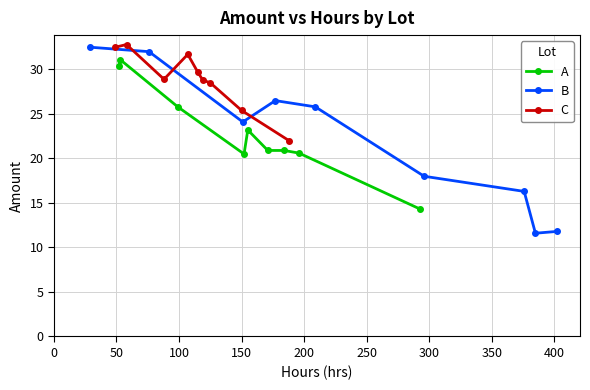

How many lines are shown in the chart?

3